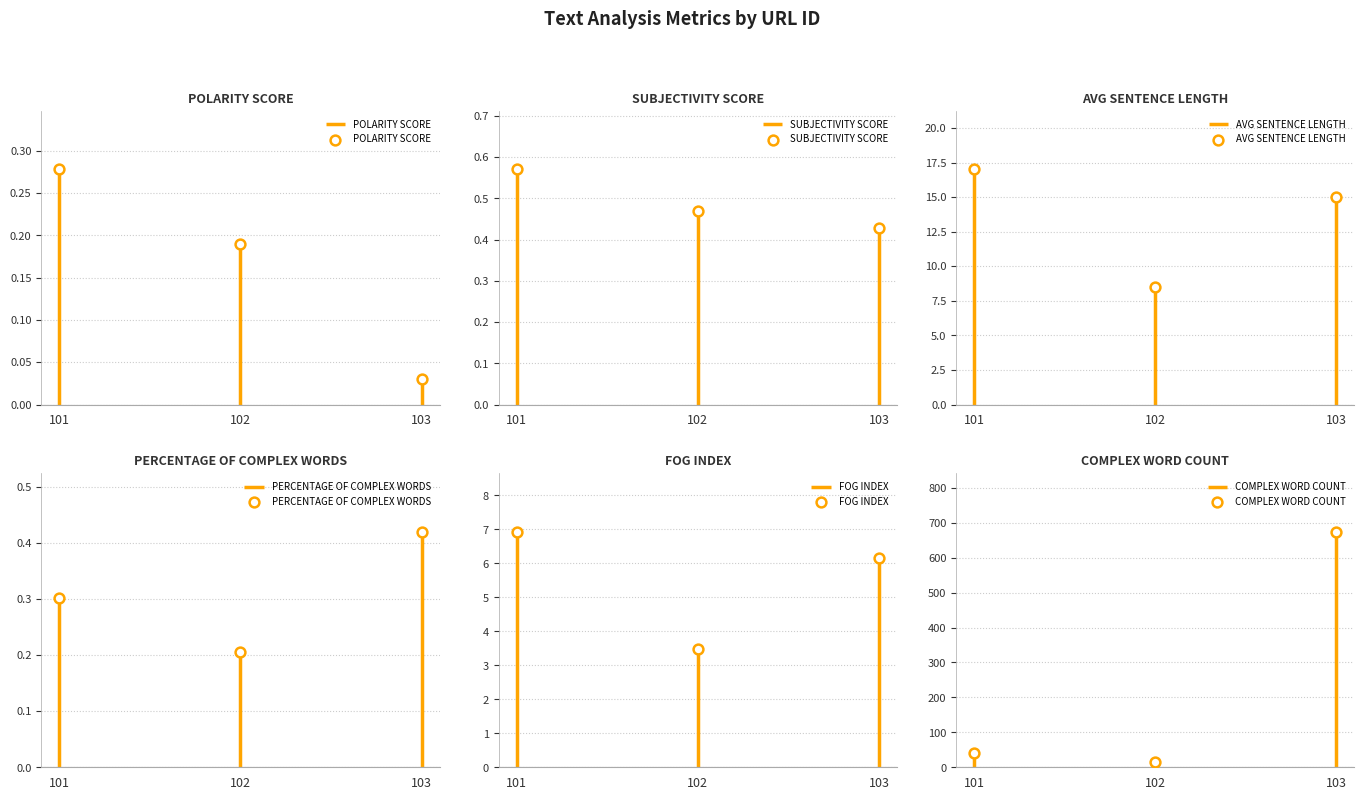

At how many categories does at least one series exceed 136?

1